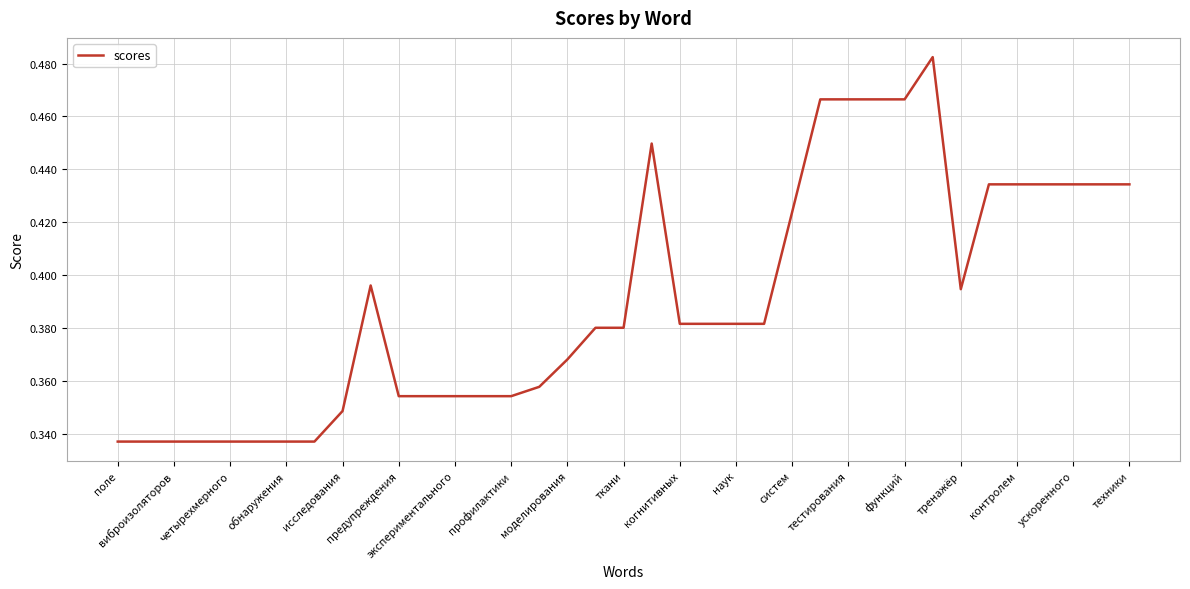

Does the chart display data point markers on the line(s)?

No